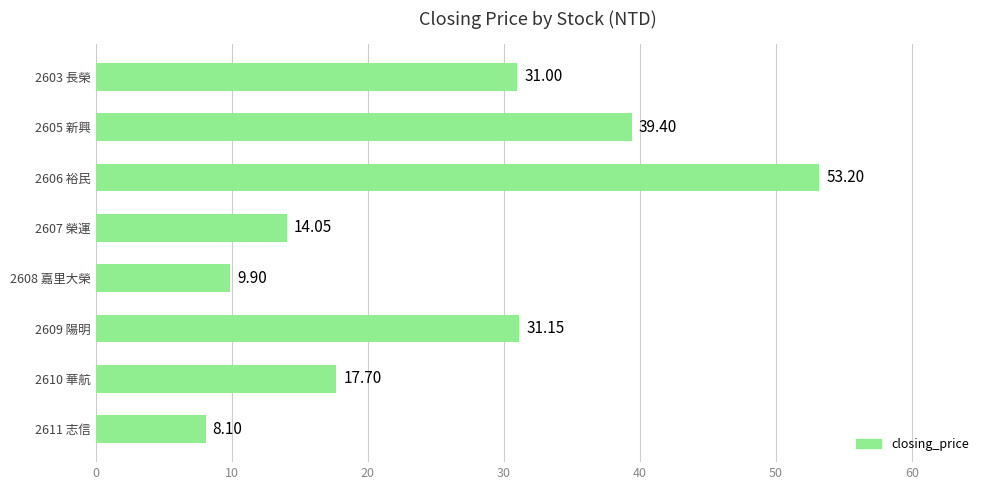

What is the change in value from 2603 長榮 to 2605 新興?

+8.4